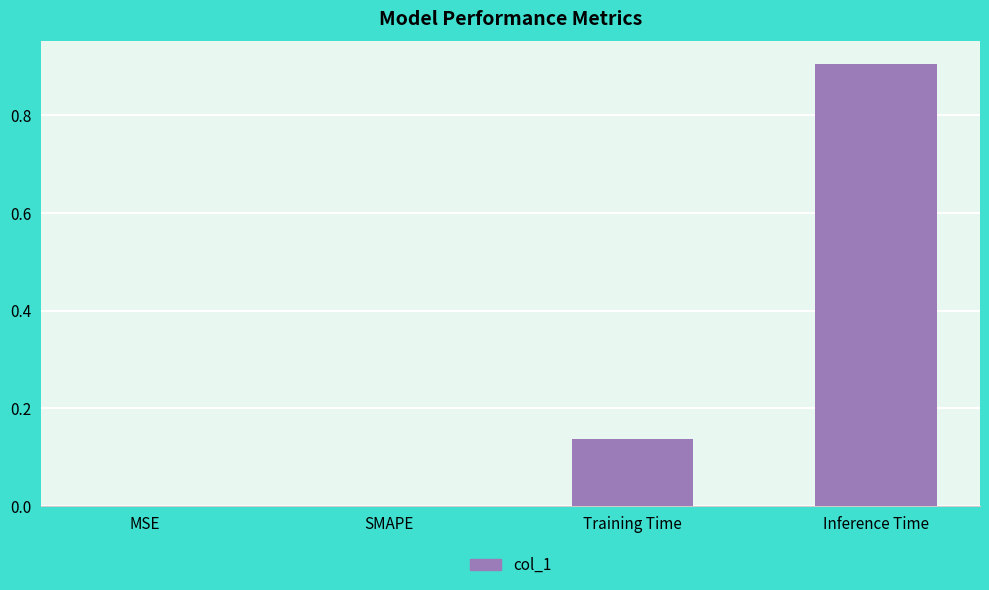

What is the change in value from Training Time to Inference Time?

+0.8